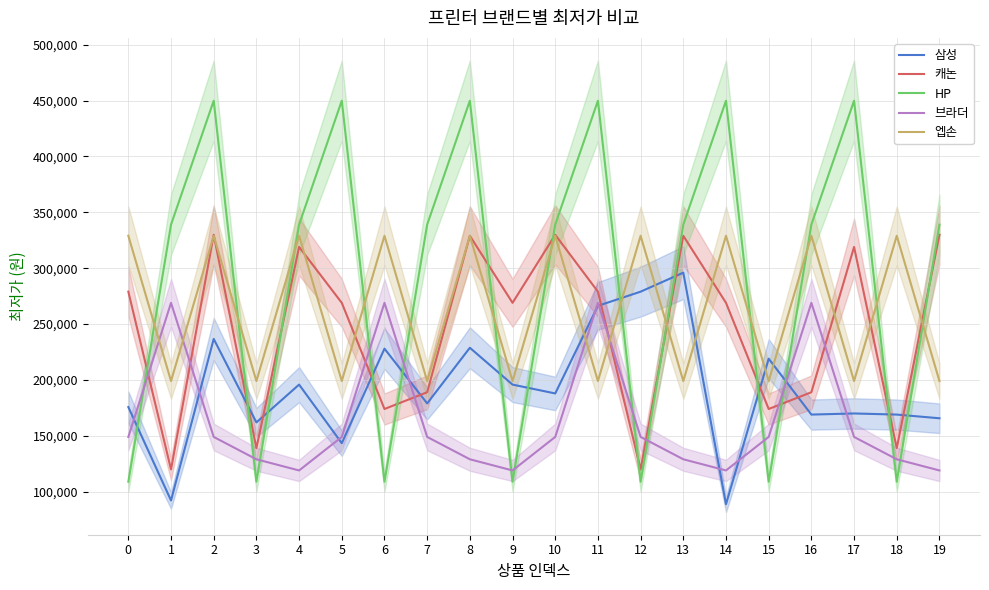

What is the total value across all series at 0?

1041600